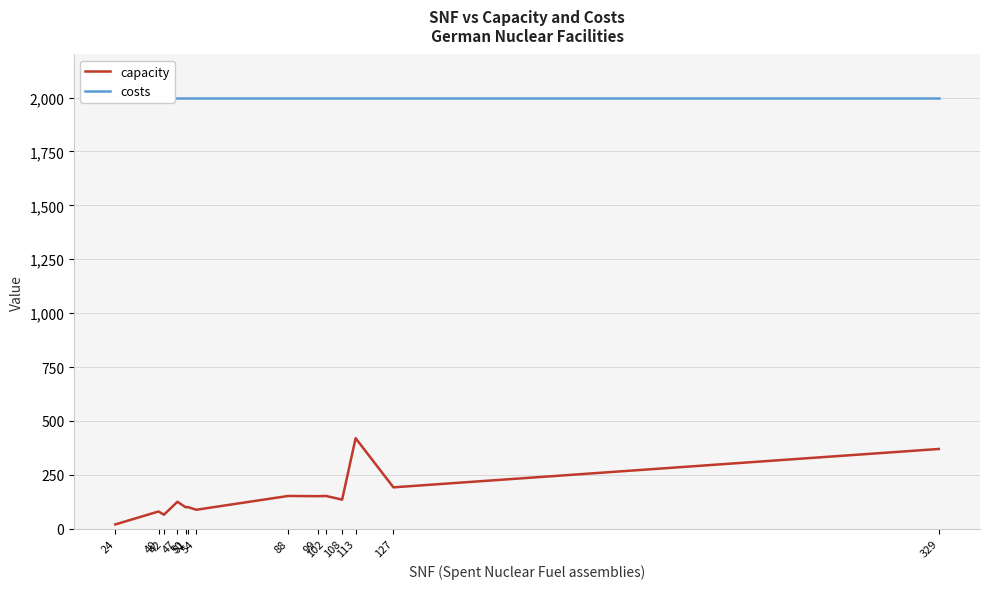

What is the minimum value for capacity?

20